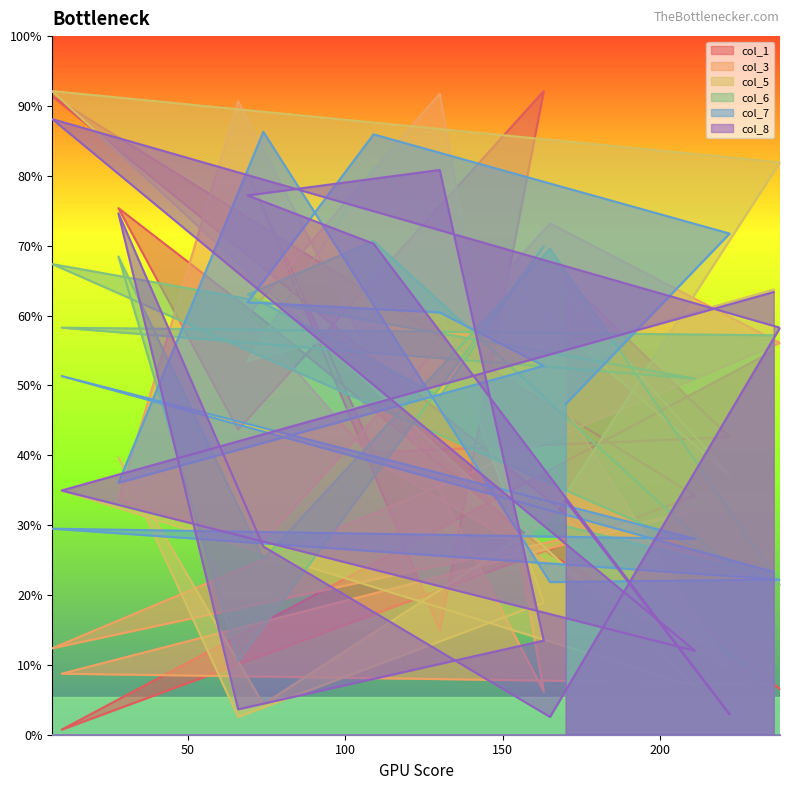

Is the value of col_7 at 130 greater than the value of col_1 at 238?

Yes